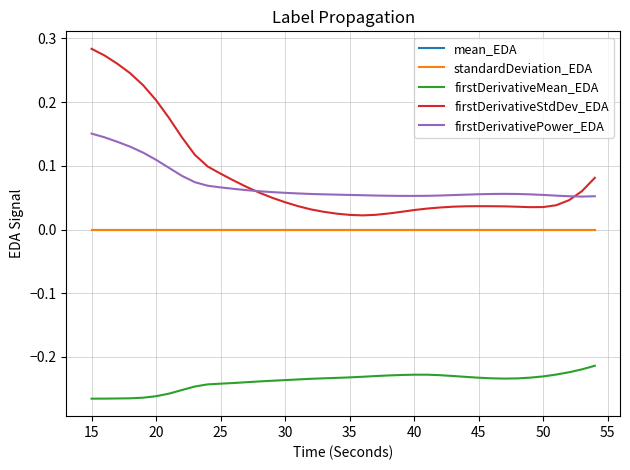

Which series has the widest spread of values?

firstDerivativeStdDev_EDA